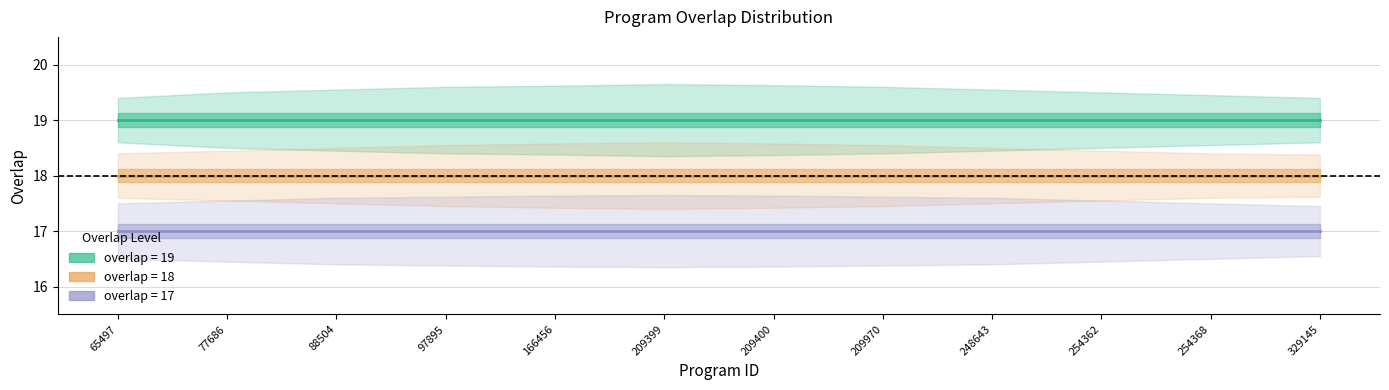

Rank the series by their maximum value, from lowest to highest.

overlap_17, overlap_18, overlap_19